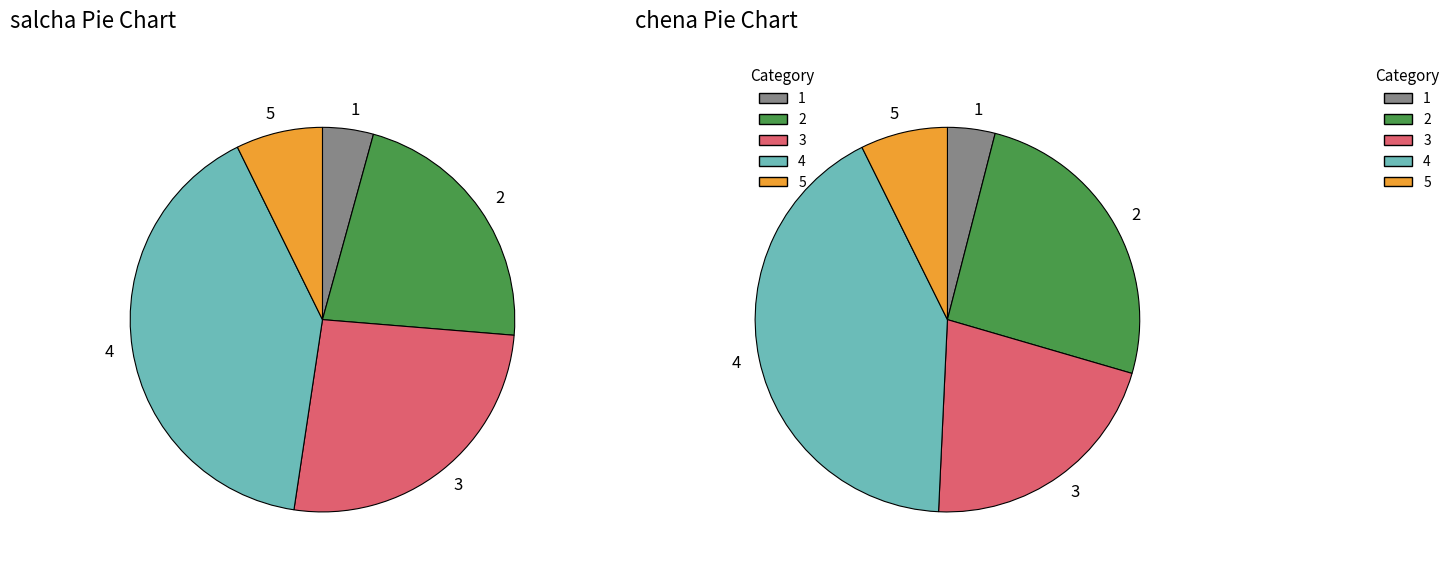

True or false: 2 accounts for 21% of the total.

True